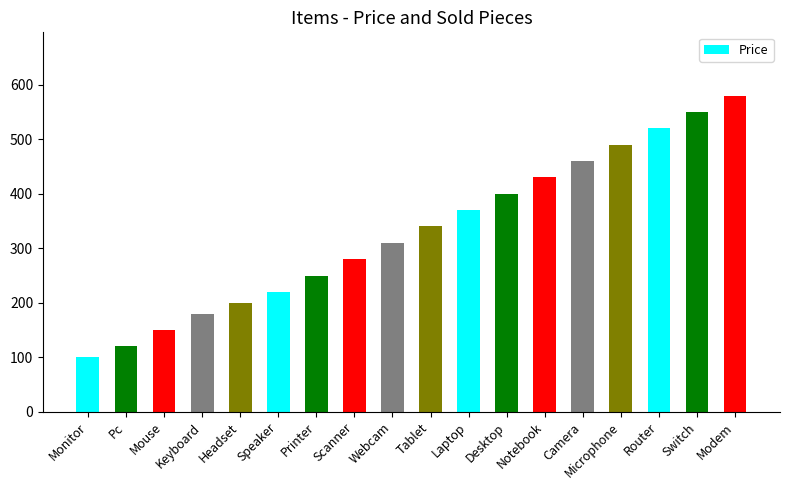

What is the label of the 12th bar from the left?

Desktop